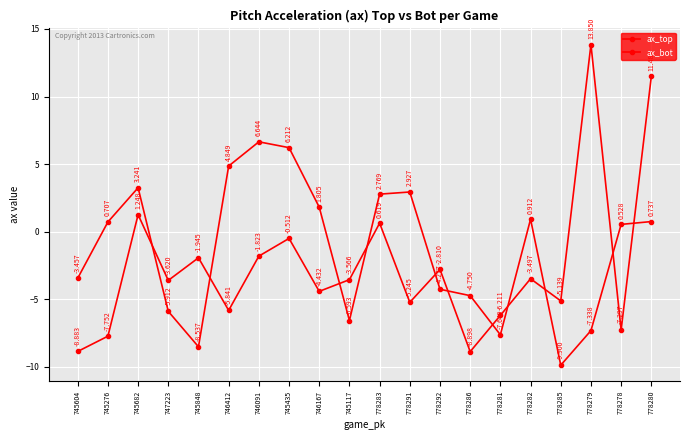

What is the sum of the ax_bot values at 778283 and 778292?

-1.5